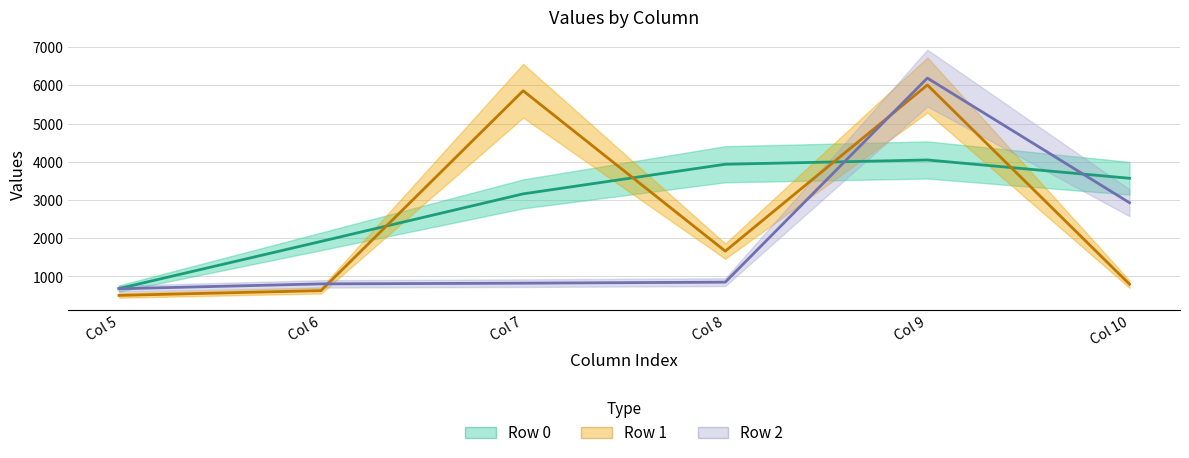

Reading right to left, extract all data points from this chart.

Row 0 (line): Col 10=3569.3	Col 9=4048.6	Col 8=3936.4	Col 7=3161.4	Col 6=1917.2	Col 5=683.3
Row 1 (line): Col 10=798.0	Col 9=6011.0	Col 8=1662.6	Col 7=5859.8	Col 6=630.0	Col 5=504.0
Row 2 (line): Col 10=2930.0	Col 9=6191.6	Col 8=850.9	Col 7=824.0	Col 6=805.6	Col 5=677.9